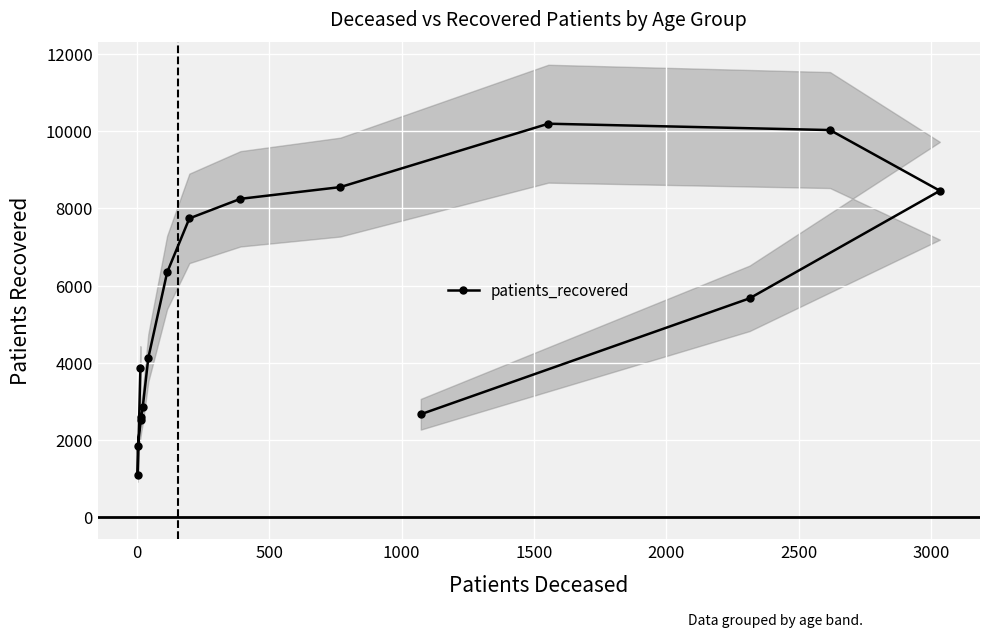

How many lines are shown in the chart?

1